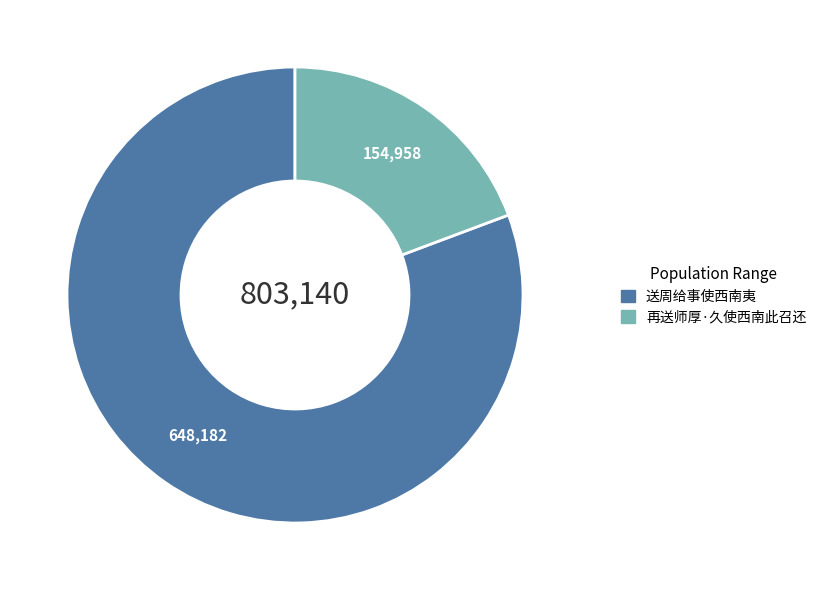

Rank the categories by value from lowest to highest.

再送师厚·久使西南此召还, 送周给事使西南夷